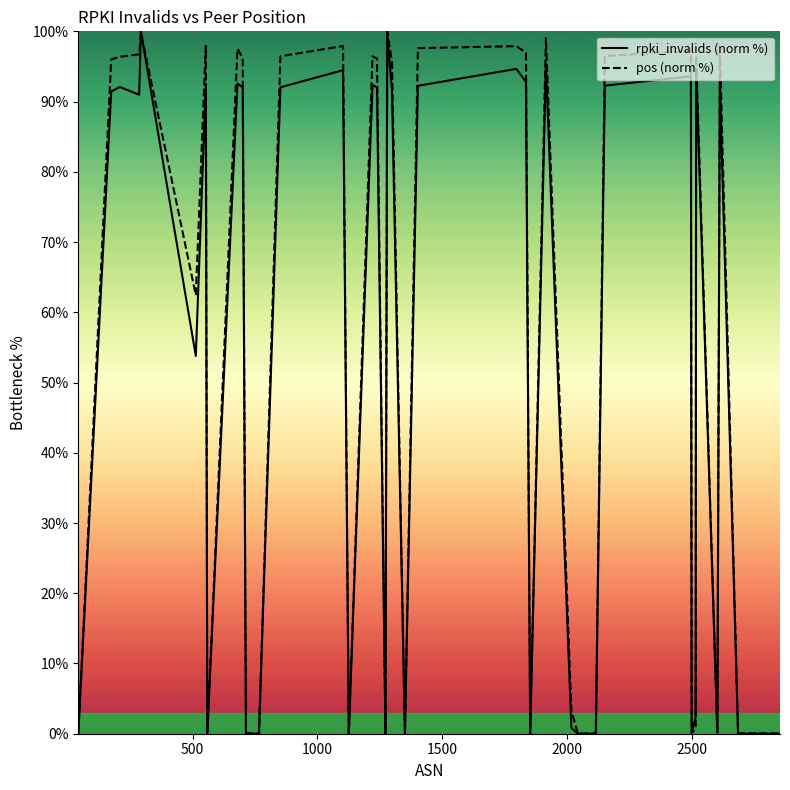

What is the greatest value displayed?

100.0